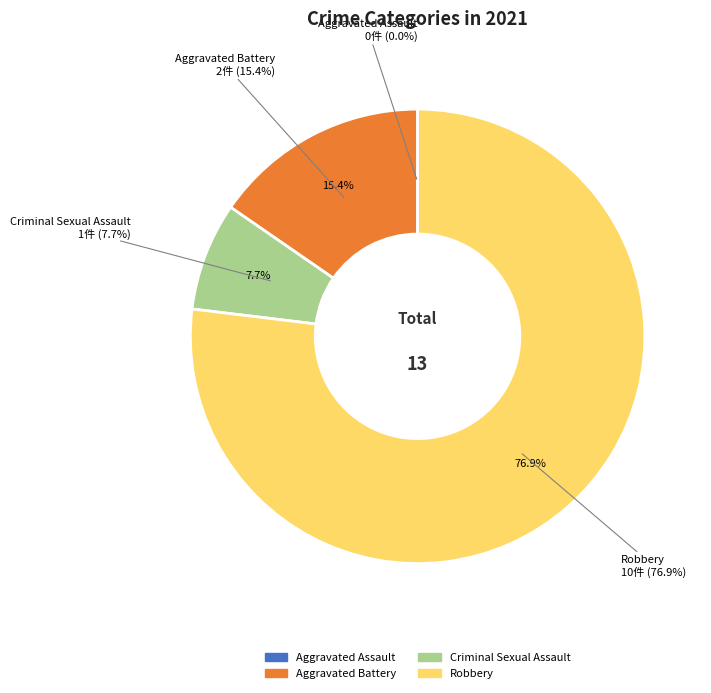

True or false: Aggravated Assault accounts for 0% of the total.

True